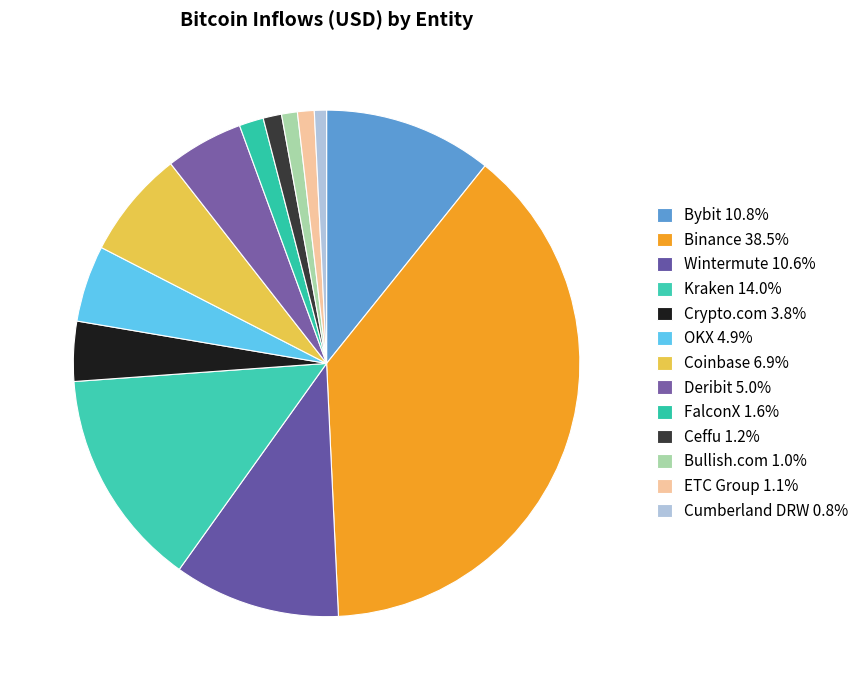

To the nearest percent, what is the average slice percentage?

8%